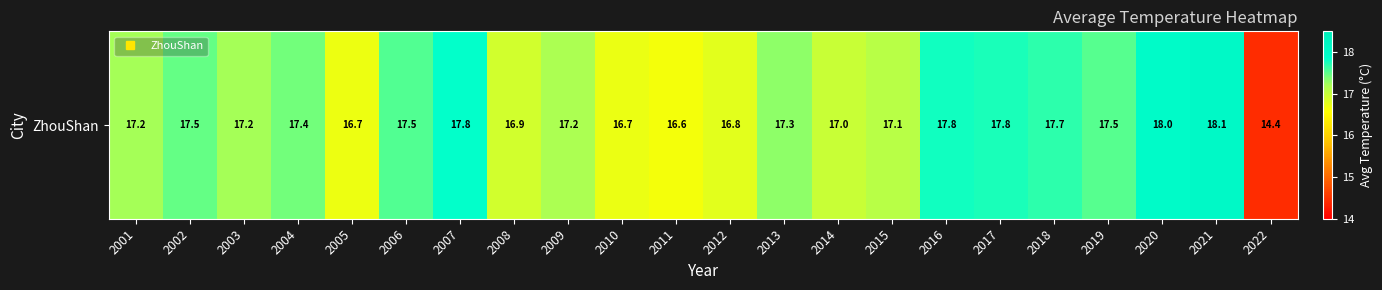

Rank the categories by value from lowest to highest.

2022, 2011, 2005, 2010, 2012, 2008, 2014, 2015, 2009, 2001, 2003, 2013, 2004, 2002, 2019, 2006, 2018, 2017, 2016, 2007, 2020, 2021